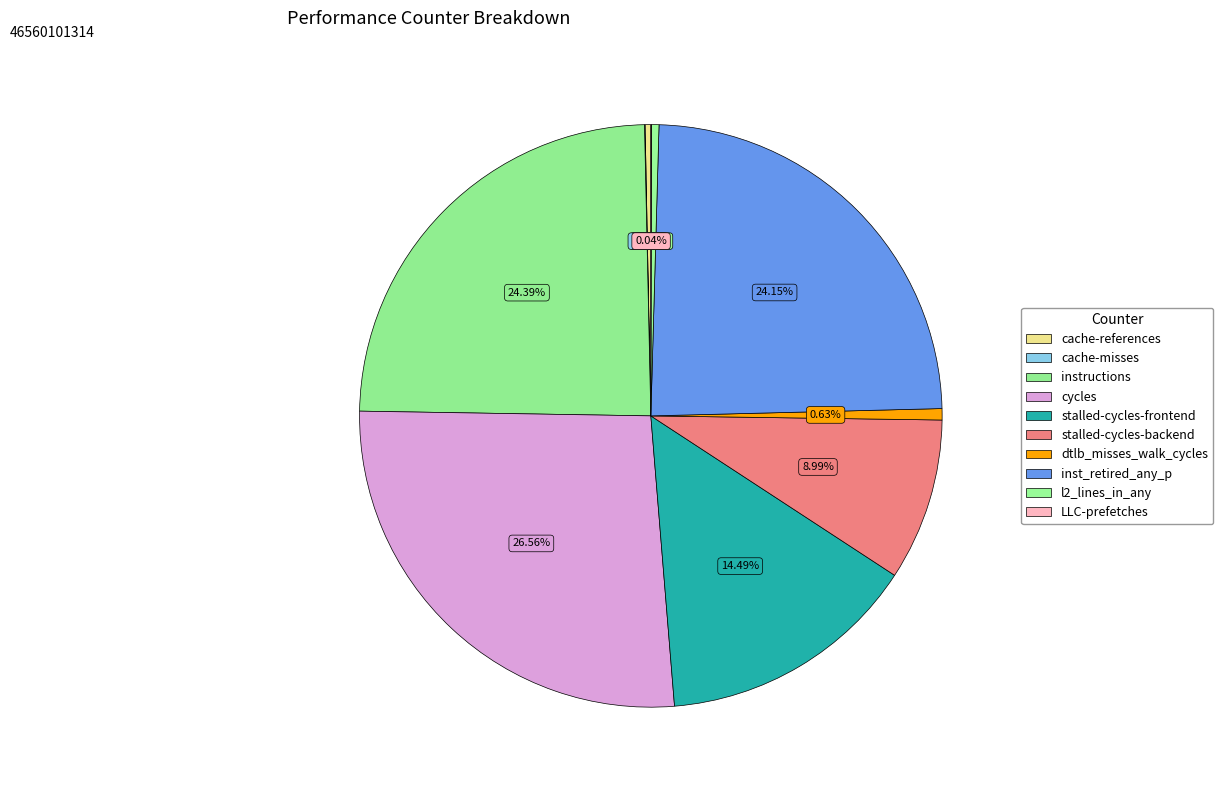

Rank the categories by value from lowest to highest.

cache-misses, LLC-prefetches, cache-references, l2_lines_in_any, dtlb_misses_walk_cycles, stalled-cycles-backend, stalled-cycles-frontend, inst_retired_any_p, instructions, cycles